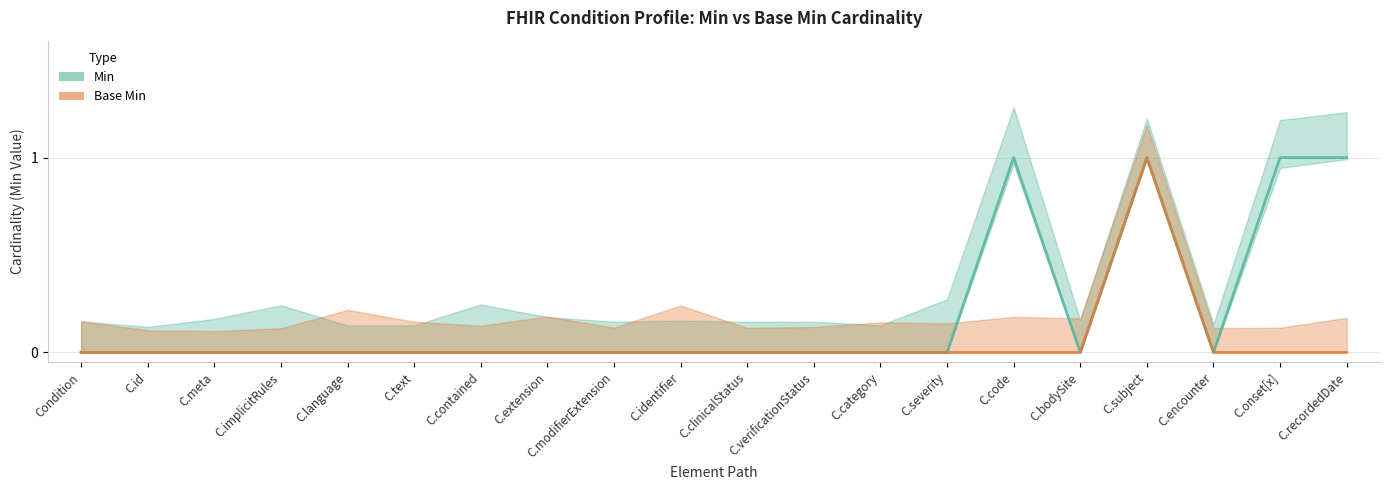

True or false: Min and Base Min cross at least once.

False